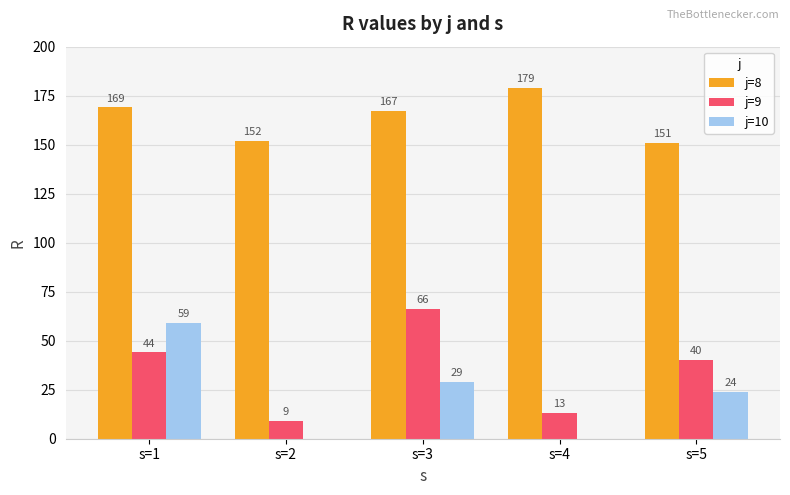

Which category has the highest value in the j=9 series?

s=3